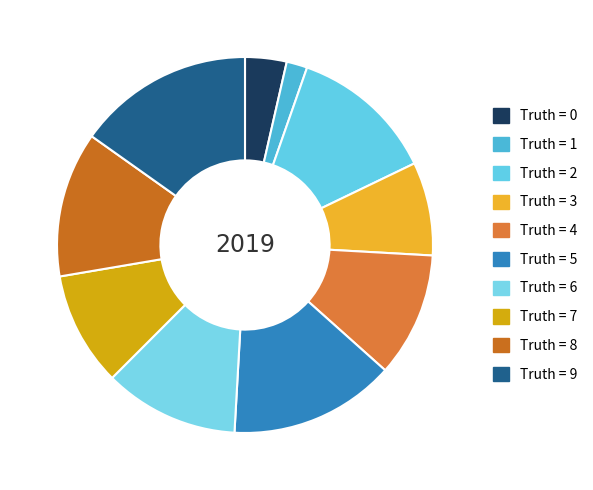

Does any single category account for the majority?

No